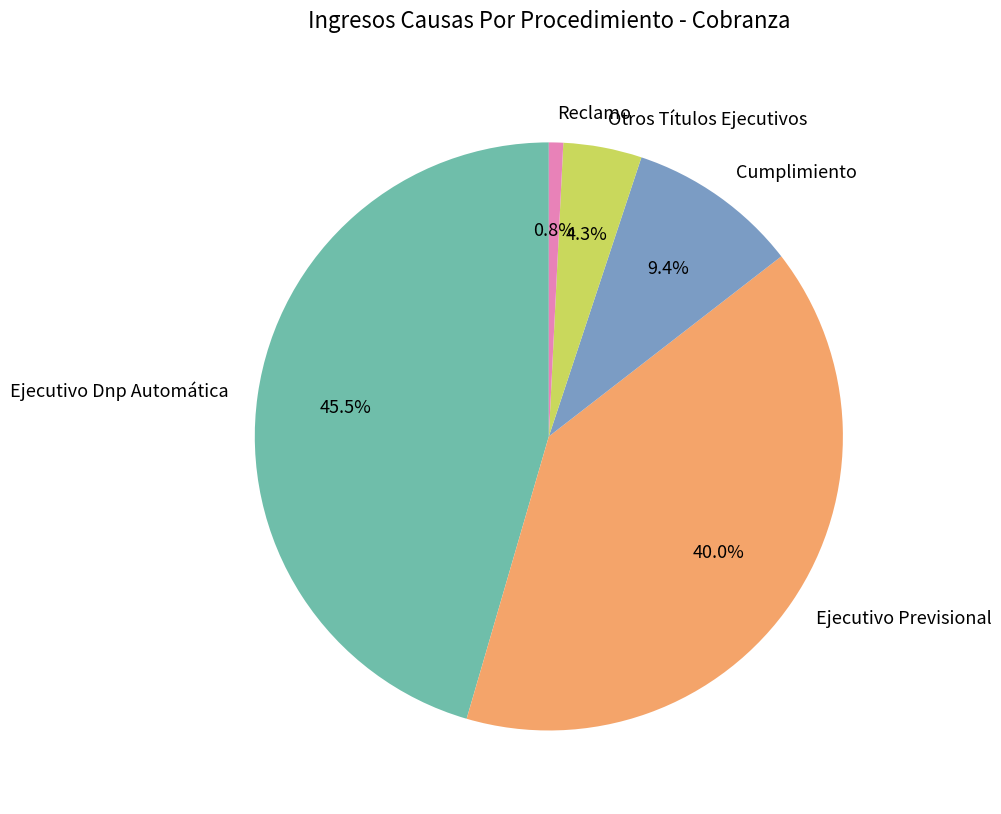

Which slice is the largest?

Ejecutivo Dnp Automática